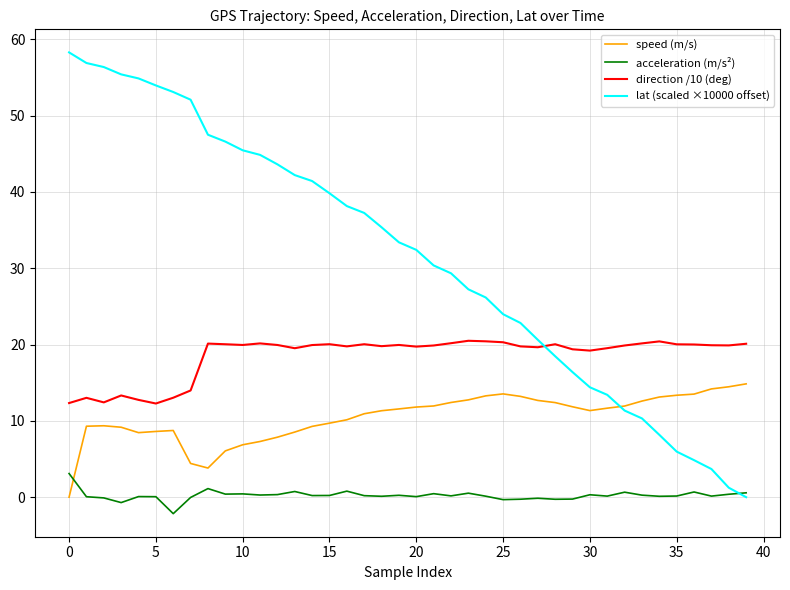

Which series has the largest total across all categories?

lat (scaled ×10000 offset)